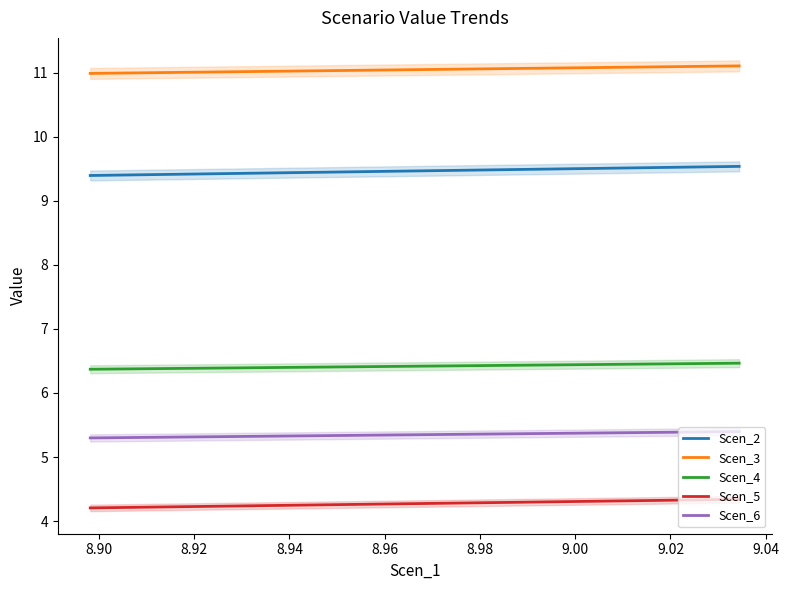

True or false: Scen_6 and Scen_2 intersect in this chart.

False